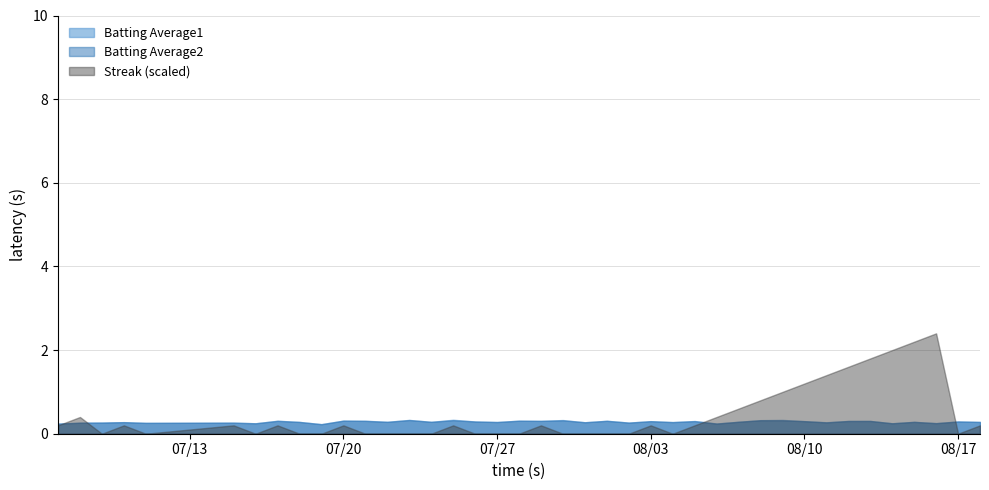

What is the maximum value shown in the chart?

2.4